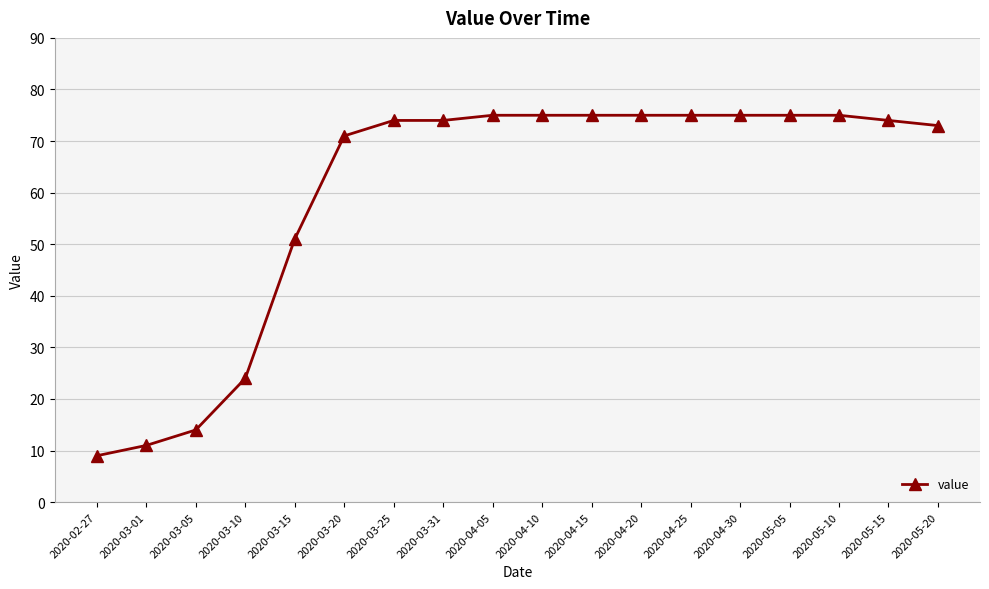

Reading right to left, extract all data points from this chart.

2020-05-20=73	2020-05-15=74	2020-05-10=75	2020-05-05=75	2020-04-30=75	2020-04-25=75	2020-04-20=75	2020-04-15=75	2020-04-10=75	2020-04-05=75	2020-03-31=74	2020-03-25=74	2020-03-20=71	2020-03-15=51	2020-03-10=24	2020-03-05=14	2020-03-01=11	2020-02-27=9